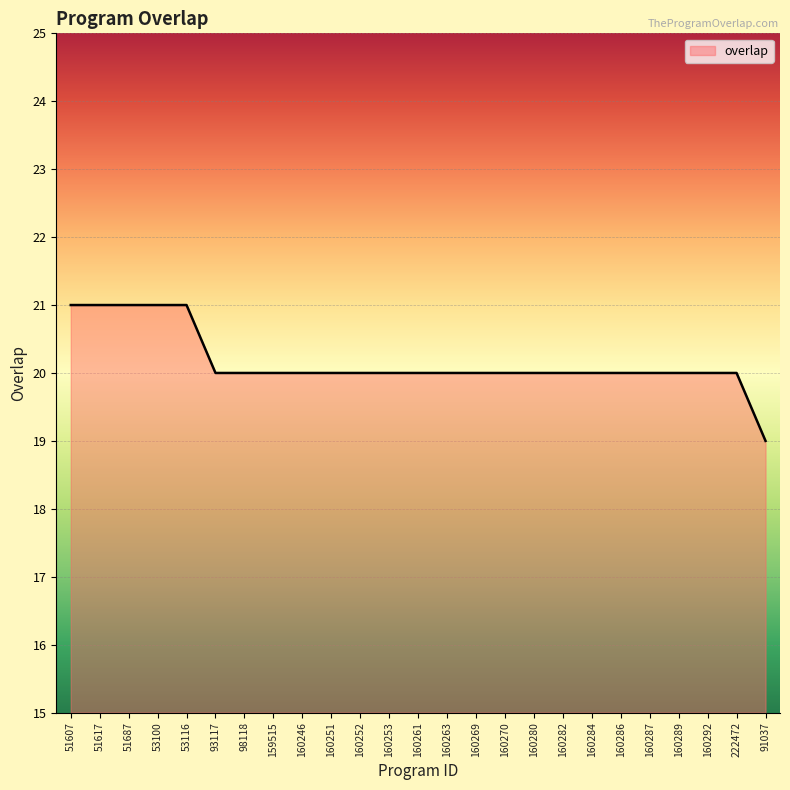

Is it true that the value at 160252 is 30?

False